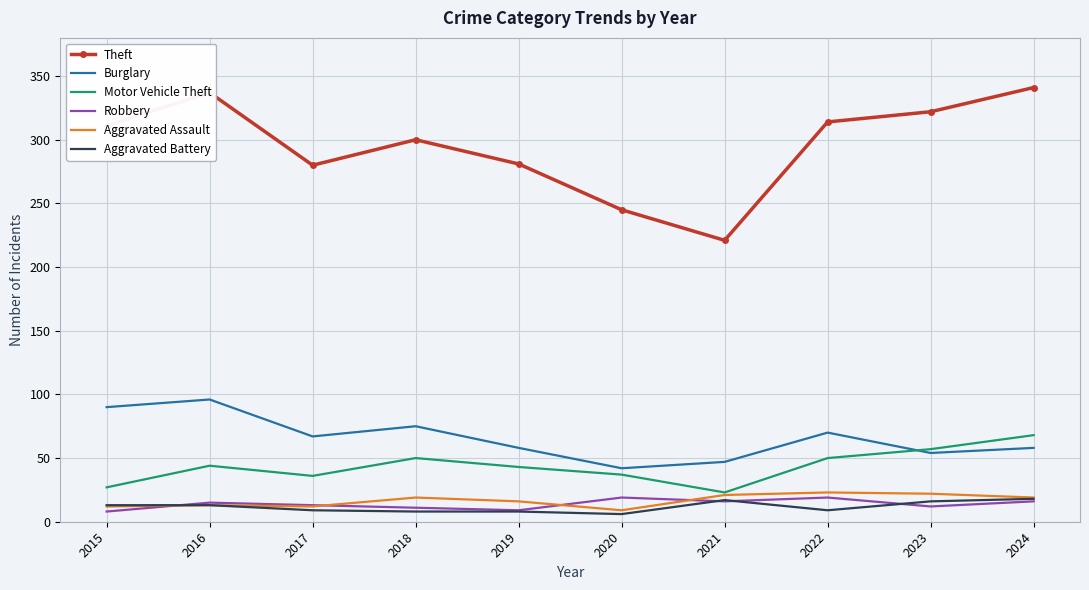

The Burglary series shows 90 at 2015. True or false?

True